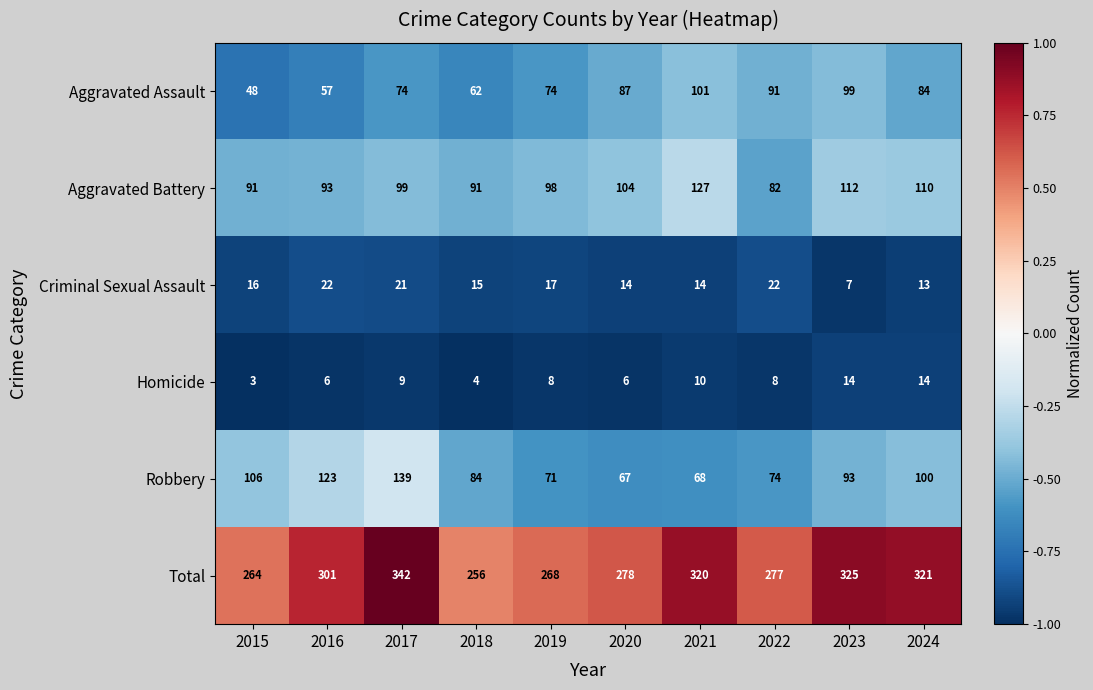

The value of Total at 2017 is 342. True or false?

True